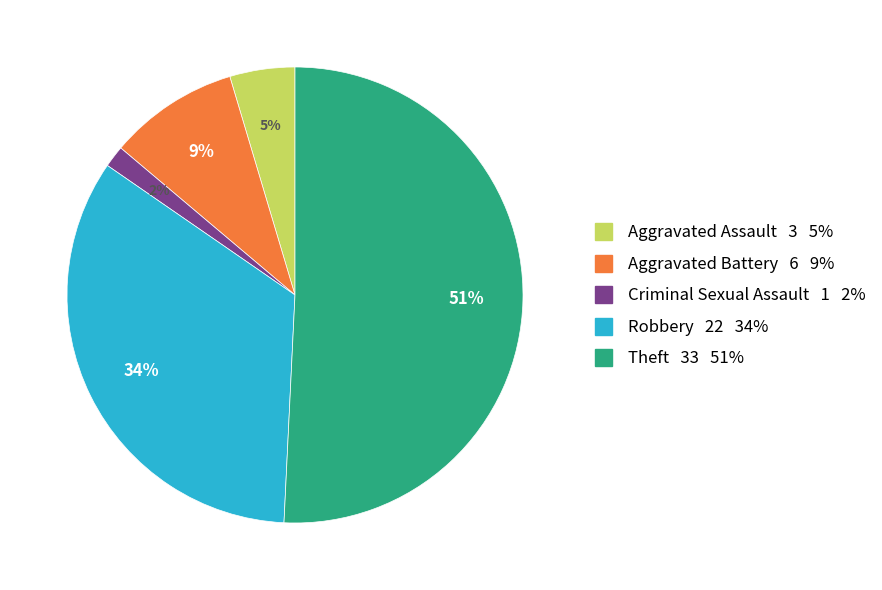

Do Theft 33 51% and Aggravated Assault 3 5% together represent more than half of the pie?

Yes